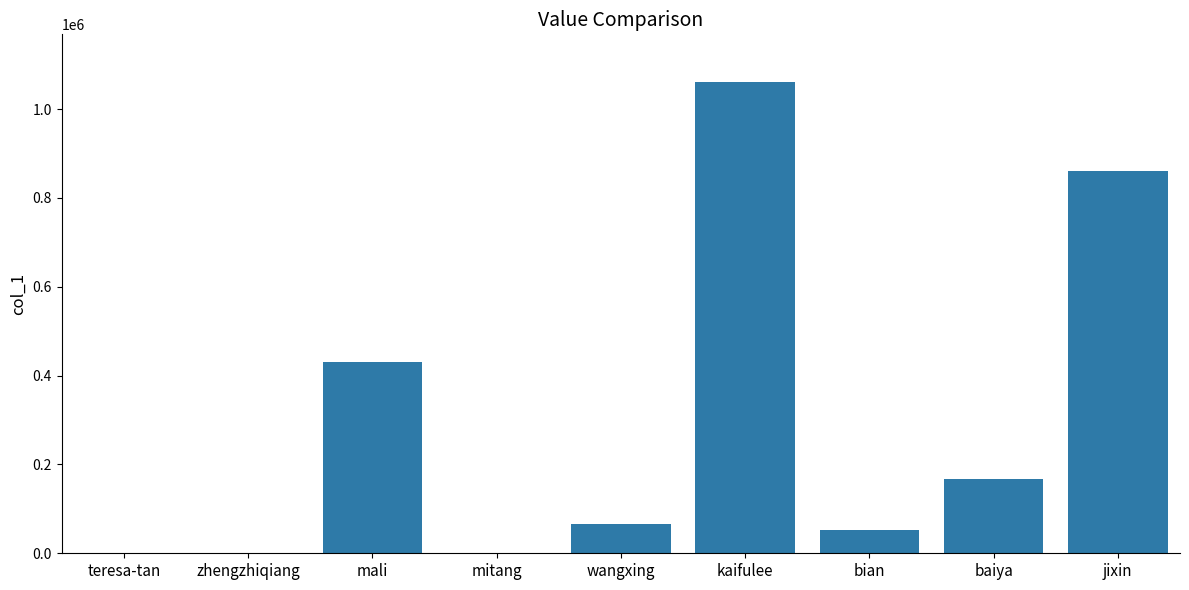

What is the sum of all values?

2641981